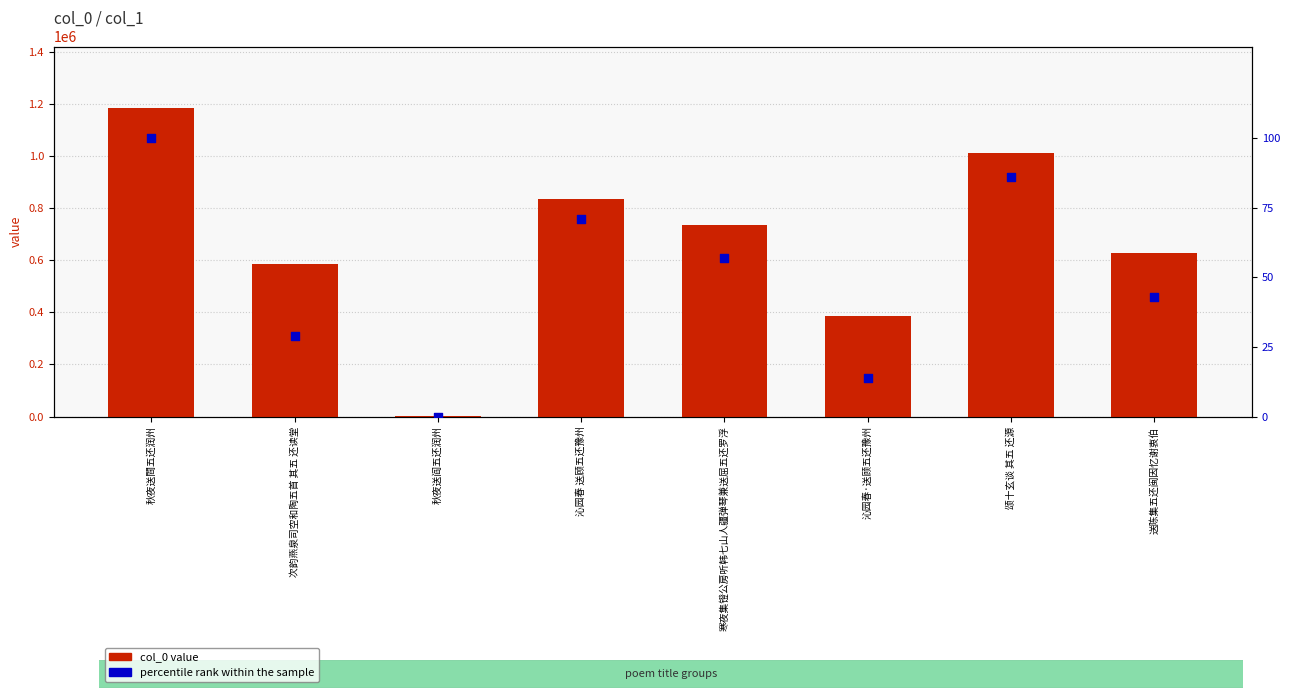

At which category is the sum across all series the highest?

秋夜送閰五还润州